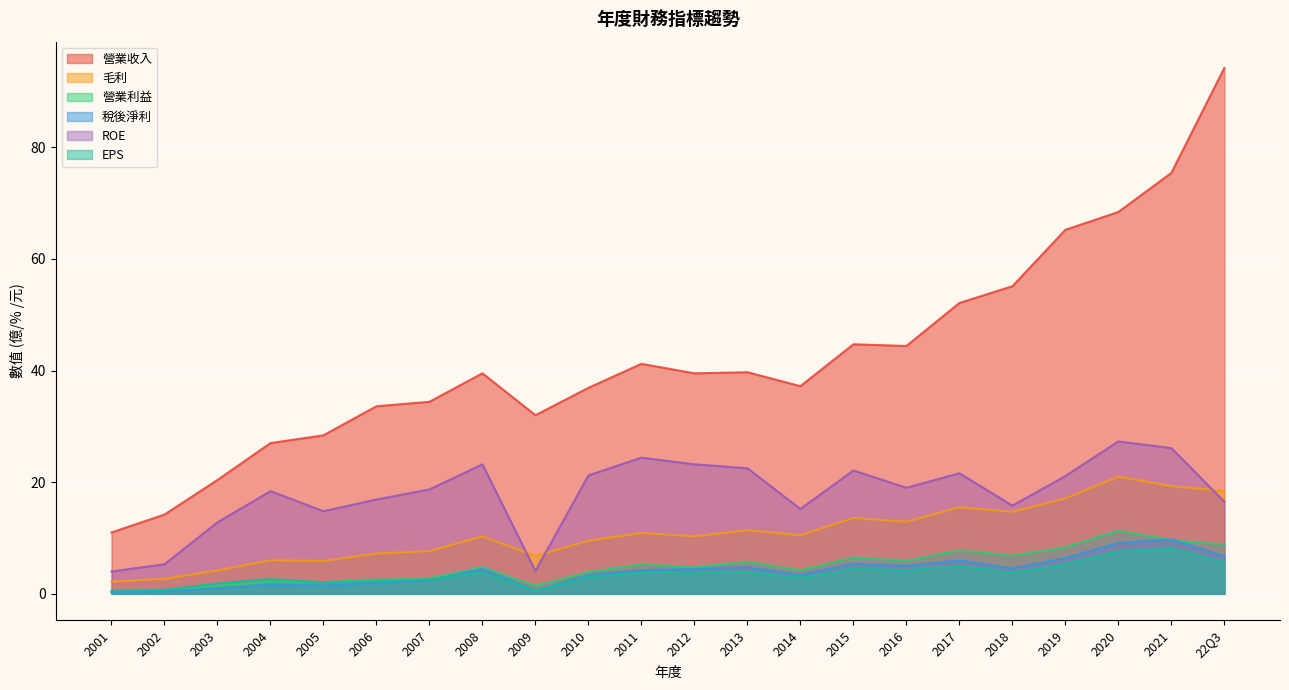

Reading left to right, what are all the values shown in this chart?

營業收入: 11.0	14.2	20.4	27.0	28.4	33.6	34.4	39.5	32.0	36.9	41.2	39.5	39.7	37.2	44.7	44.4	52.1	55.1	65.2	68.4	75.4	94.2
毛利: 2.2	2.7	4.2	6.0	5.9	7.2	7.7	10.3	6.8	9.5	10.9	10.3	11.4	10.5	13.6	12.9	15.5	14.7	17.1	21.0	19.3	18.4
營業利益: 0.3	0.5	1.4	2.3	2.1	2.5	2.8	4.8	1.4	3.9	5.3	4.8	5.8	4.2	6.5	5.9	7.8	6.8	8.3	11.3	9.6	8.8
稅後淨利: 0.3	0.4	1.0	1.6	1.5	1.9	2.4	4.5	0.6	3.4	4.2	4.5	4.8	3.4	5.4	5.0	6.0	4.5	6.4	9.1	9.8	6.7
ROE: 4.0	5.3	12.8	18.4	14.8	16.9	18.7	23.2	4.1	21.2	24.4	23.2	22.5	15.2	22.1	19.0	21.6	15.8	21.1	27.3	26.1	16.5
EPS: 0.6	0.7	1.9	2.6	2.1	2.3	2.5	3.9	0.5	3.0	3.8	3.9	4.0	2.9	4.5	4.2	5.0	3.8	5.4	7.6	8.2	5.6